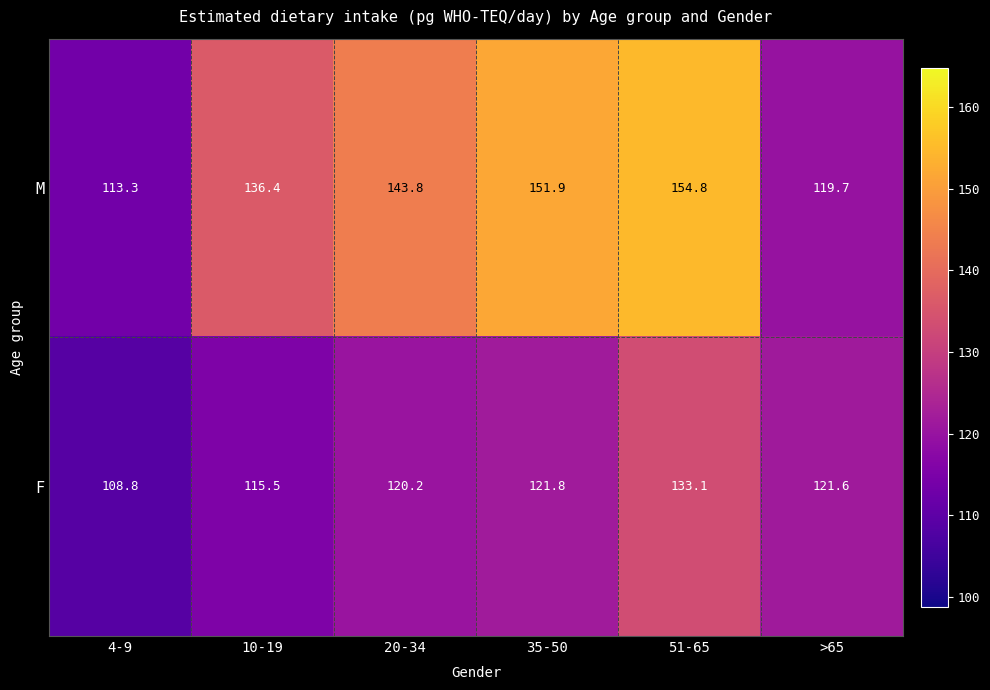

Read the M value at >65.

119.7